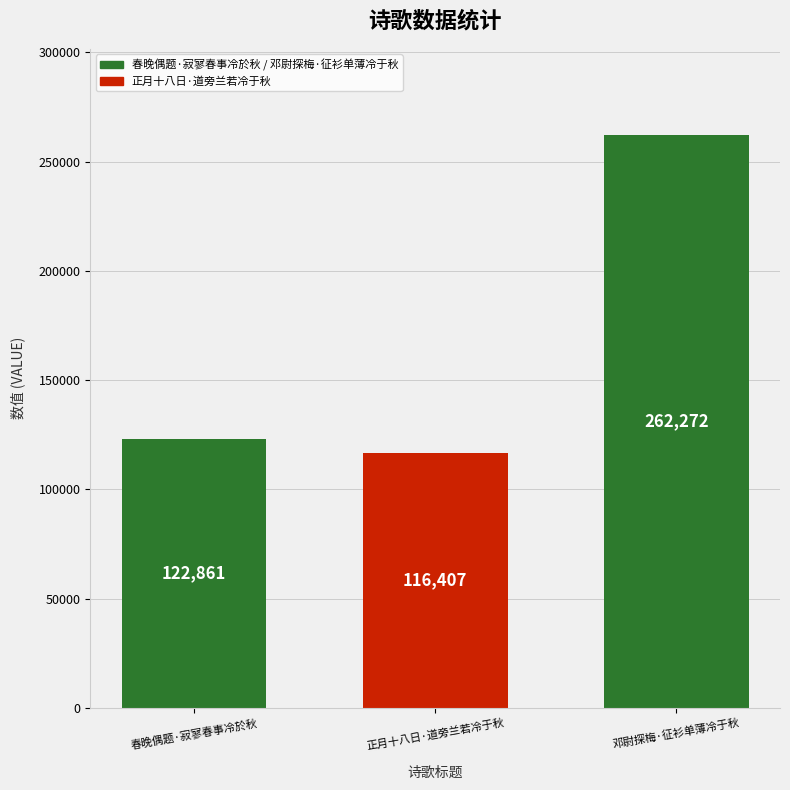

At which category does the chart reach its minimum across all series?

正月十八日·道旁兰若冷于秋